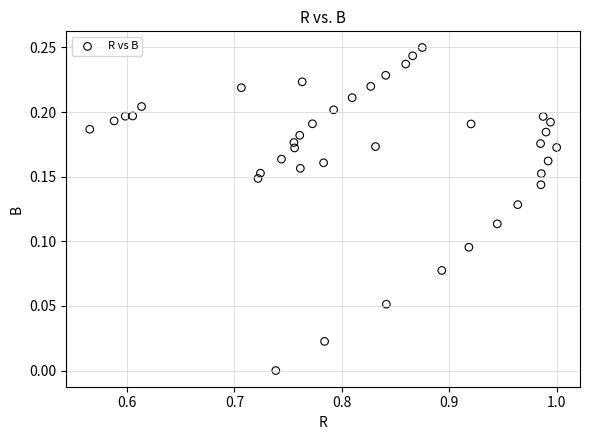

What is the range of X values (max minus min)?

0.4